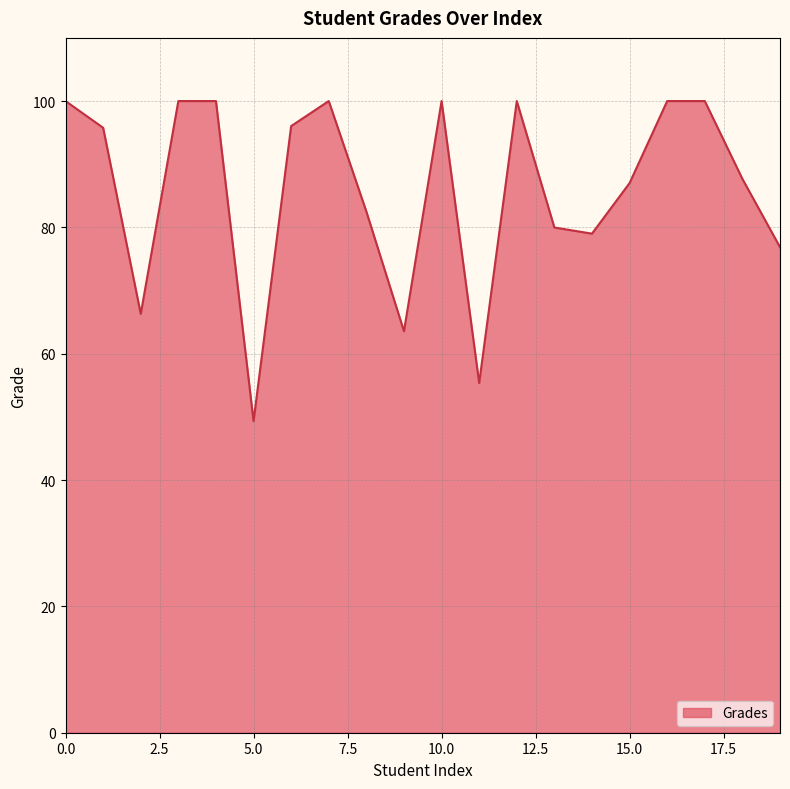

What is the difference between the maximum and minimum values?

50.7